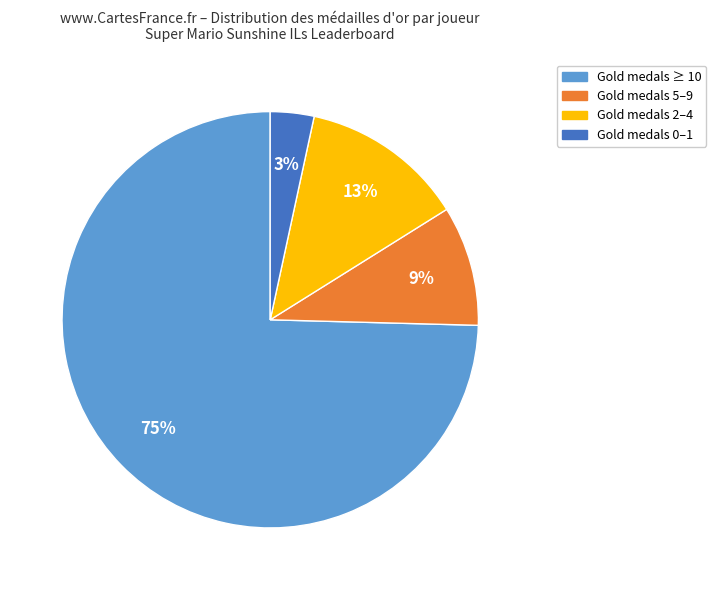

Is there any slice that represents more than half of the pie?

Yes